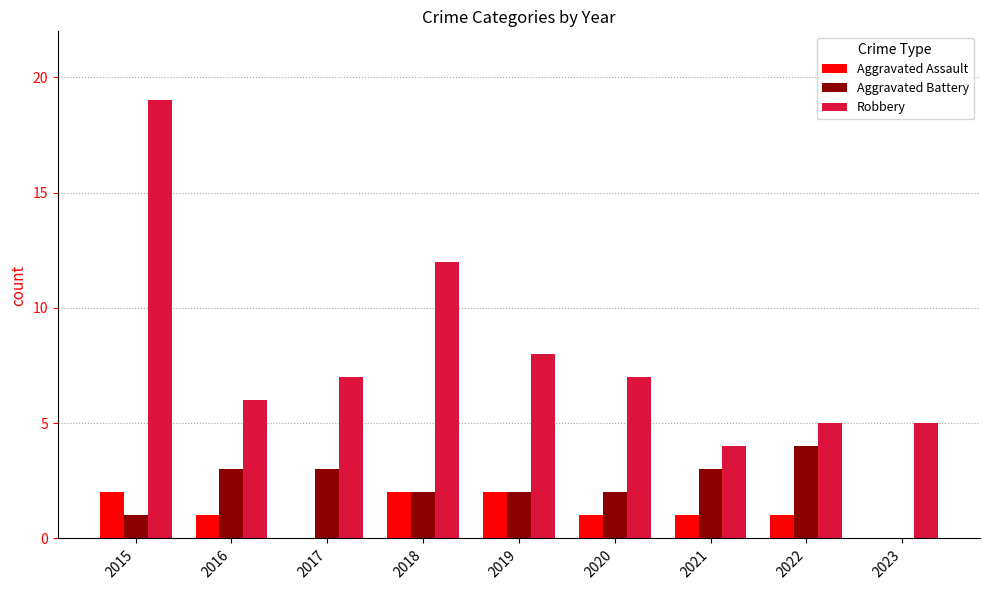

How many values in Aggravated Battery are above zero?

8